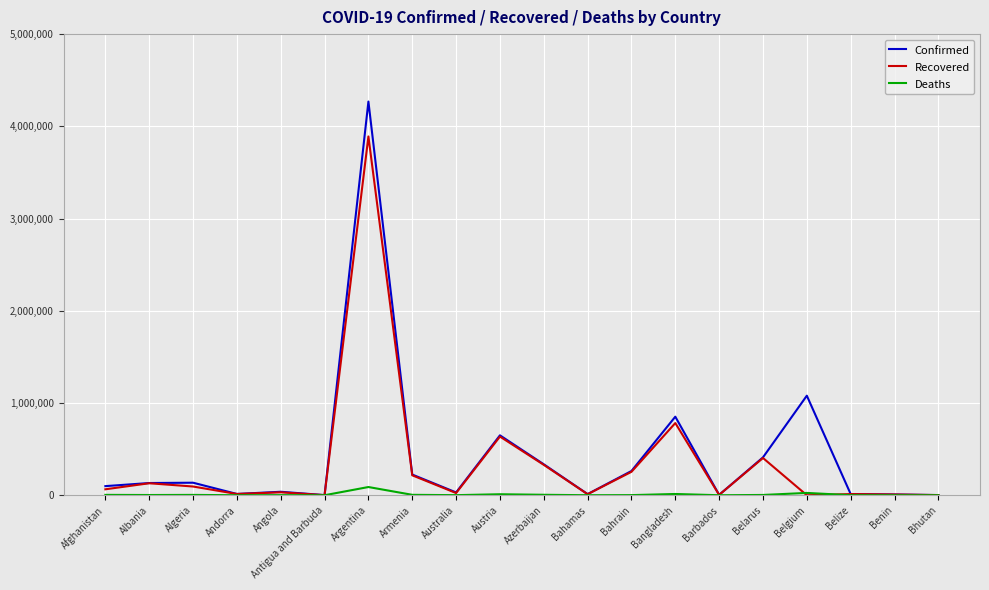

Which category has the highest value across all series?

Argentina